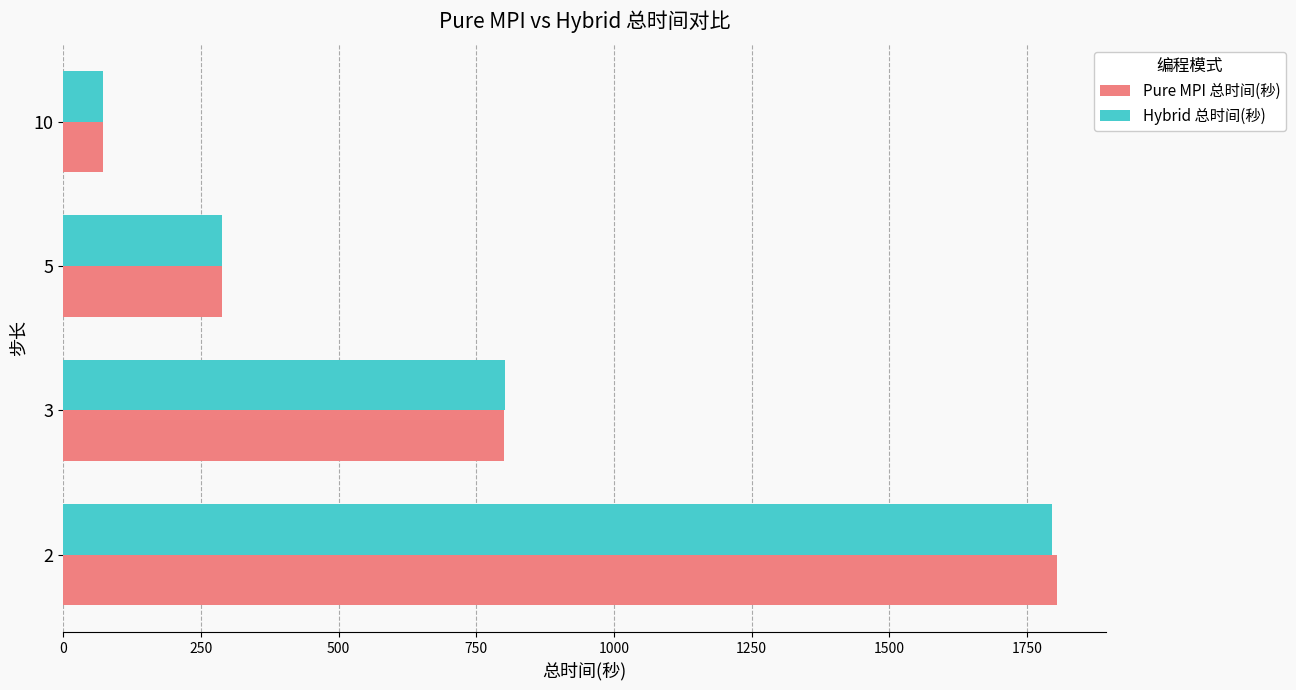

How many values in the Pure MPI 总时间(秒) series are below 800?

2